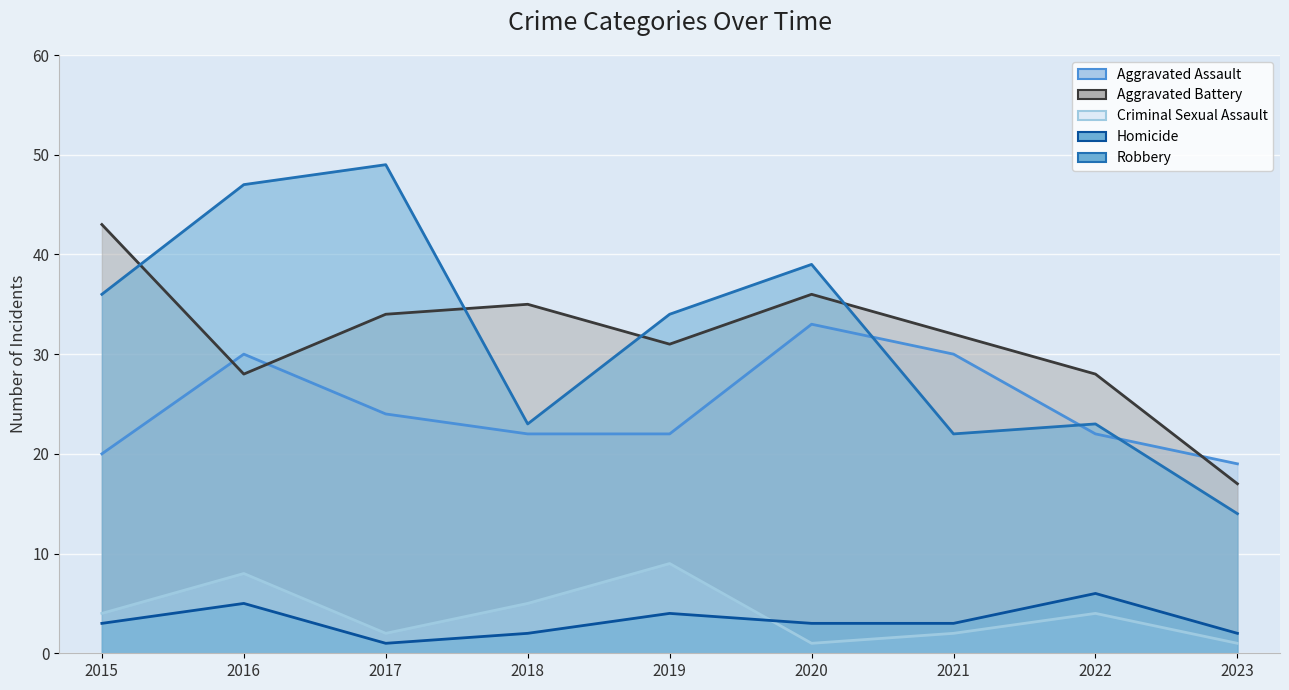

Between 2022 and 2015, which is larger?

2022